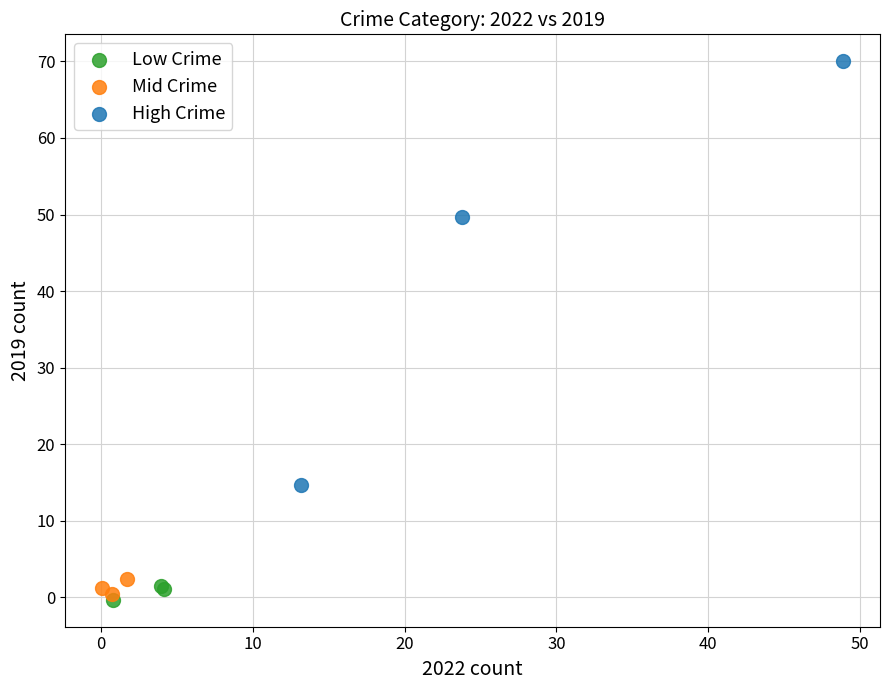

What are all the series names shown in the legend?

Low Crime, Mid Crime, High Crime